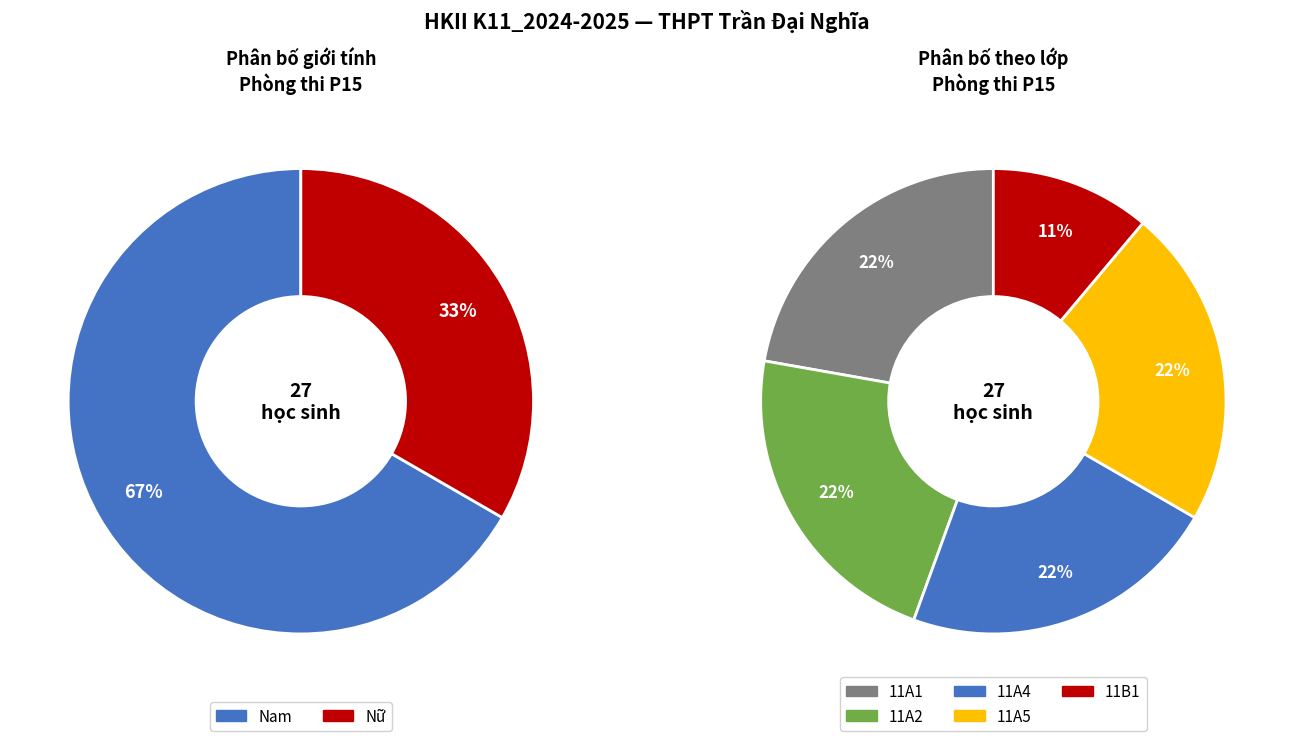

Which category has the smallest portion of the pie?

Nữ